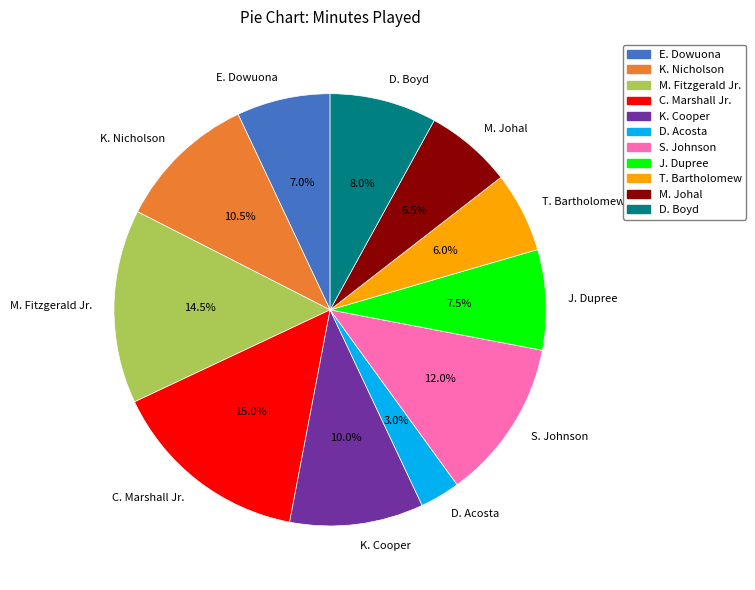

What is the ratio of the value at M. Johal to the value at K. Nicholson?

0.6